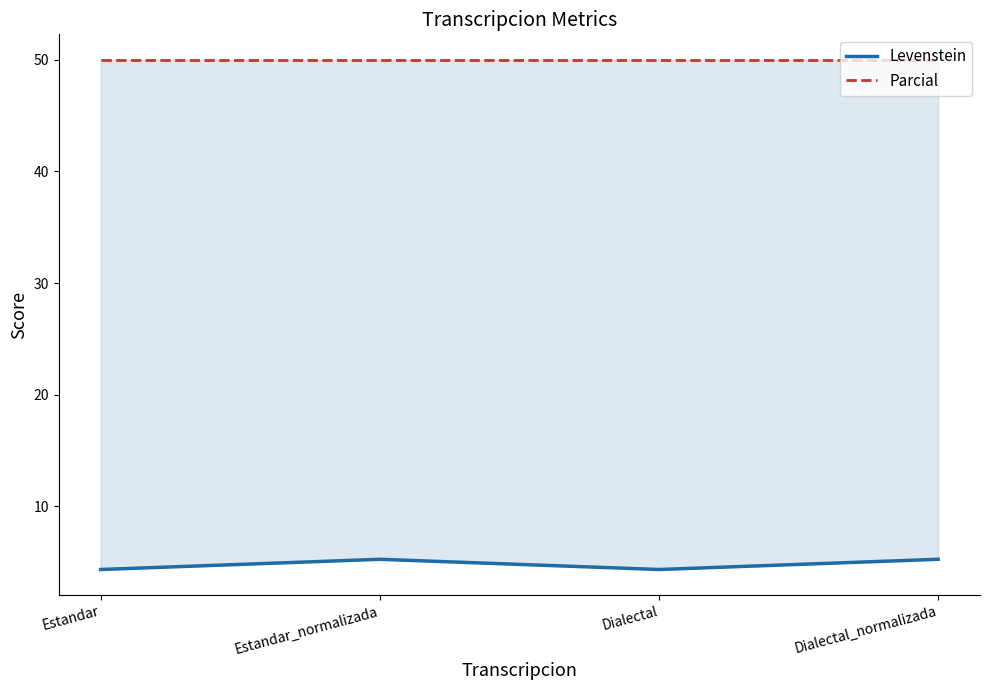

Reading right to left, list all the values displayed in this chart.

Levenstein: 5.3	4.3	5.3	4.3
Parcial: 50.0	50.0	50.0	50.0